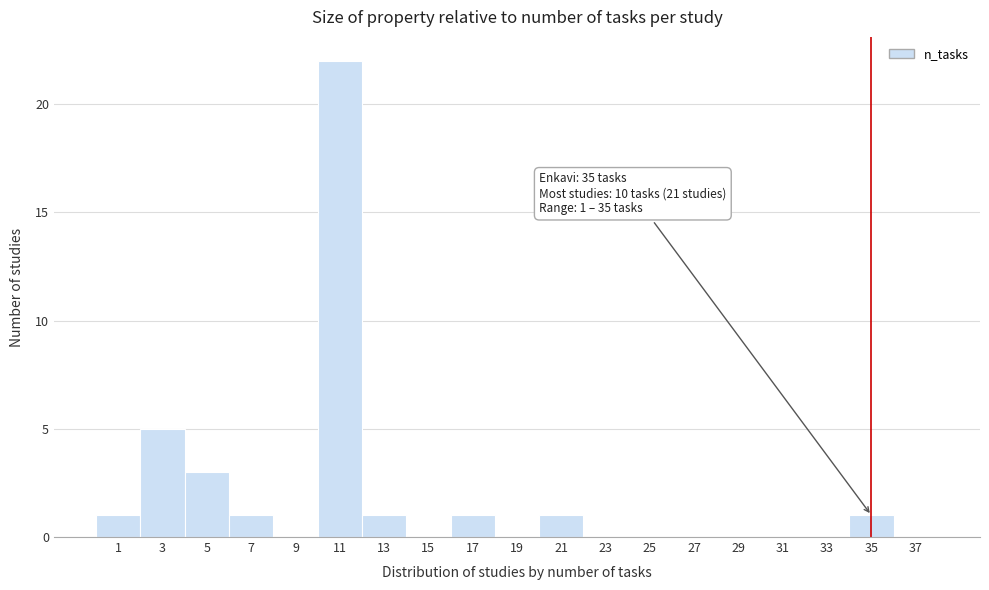

Over which range of the x-axis is the bar tallest?

10 to 12